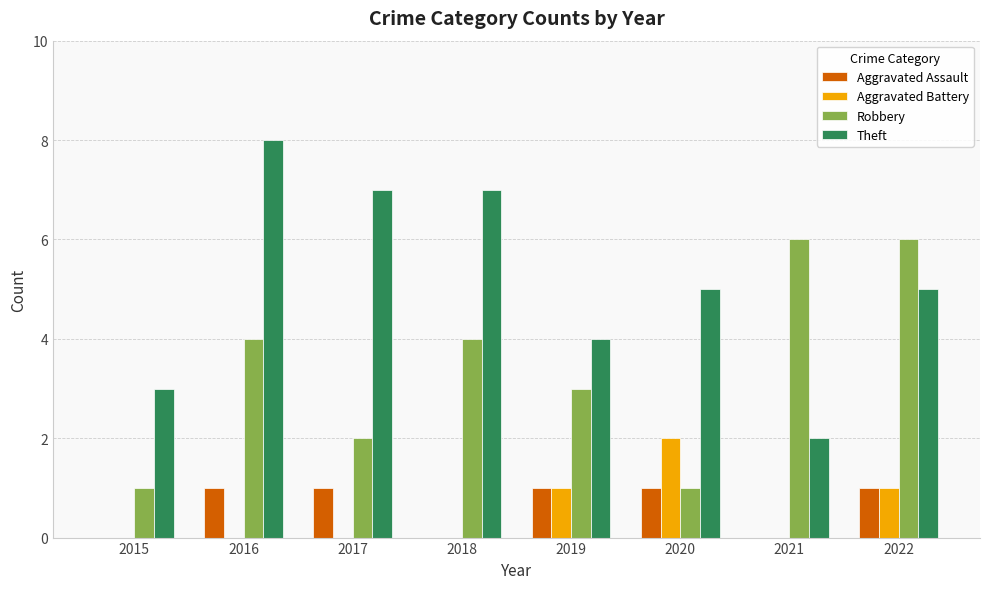

Reading right to left, what are all the values shown in this chart?

Aggravated Assault: 1	0	1	1	0	1	1	0
Aggravated Battery: 1	0	2	1	0	0	0	0
Robbery: 6	6	1	3	4	2	4	1
Theft: 5	2	5	4	7	7	8	3